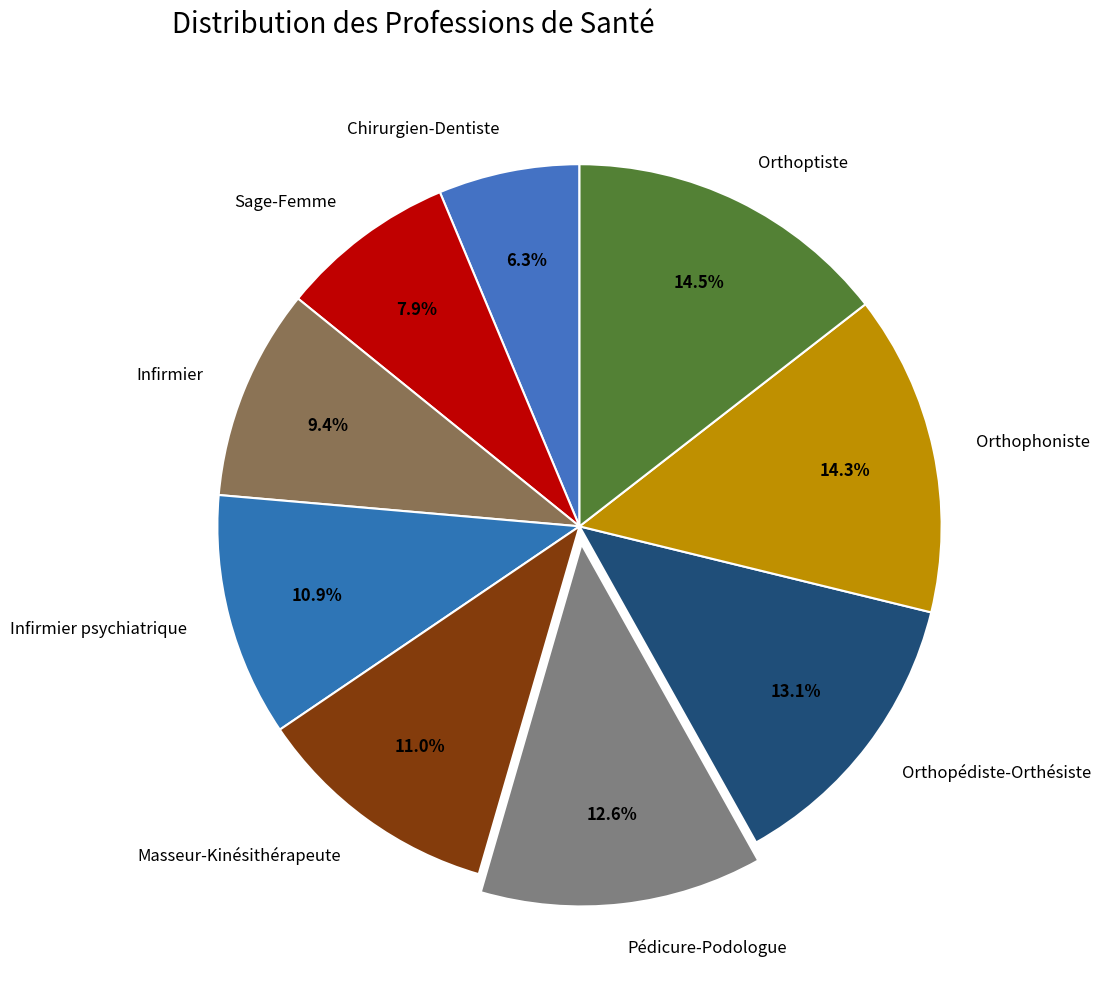

Count the number of slices in the pie.

9